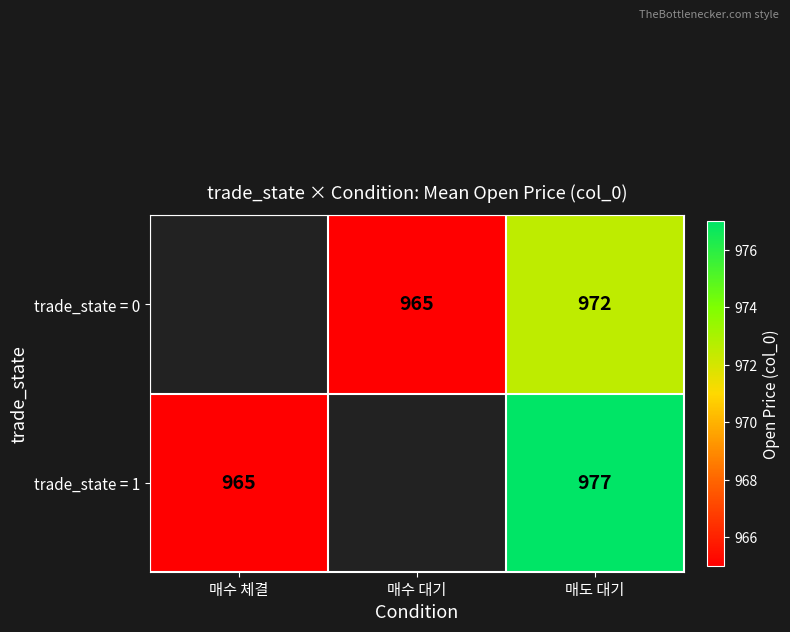

How many series are shown in this chart?

2